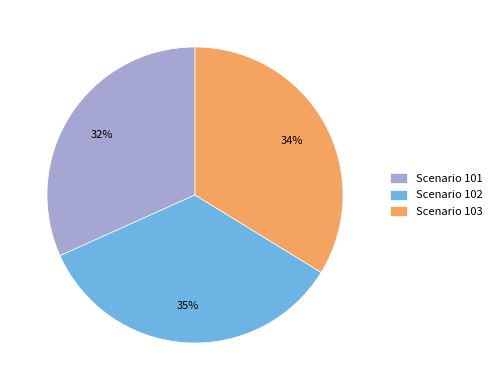

To the nearest percent, what percentage of the pie is Scenario 103?

34%